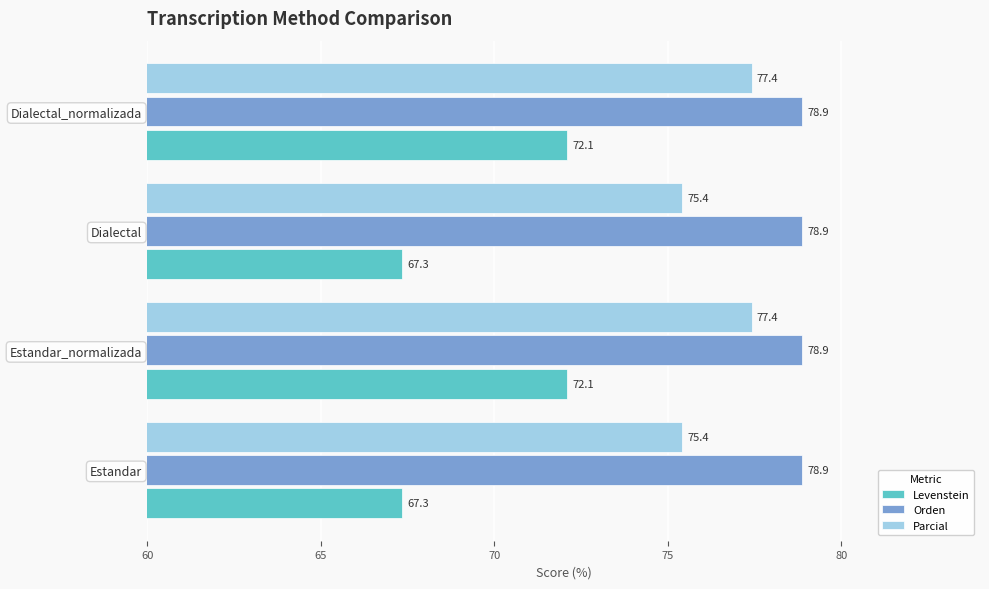

Rank the series by their maximum value, from highest to lowest.

Orden, Parcial, Levenstein